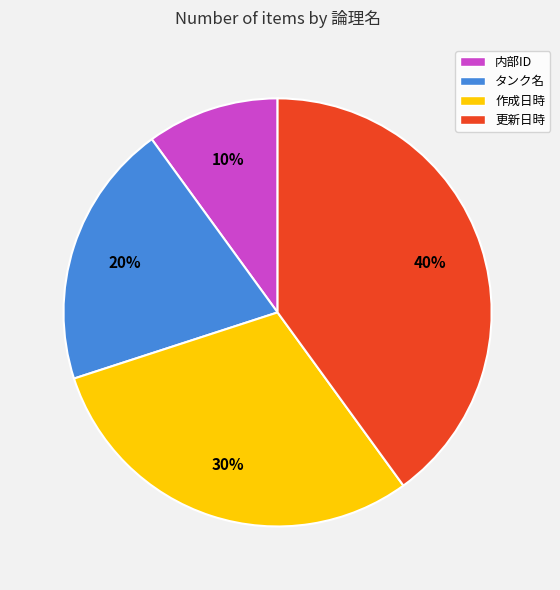

Does タンク名 represent more than half of the total?

No